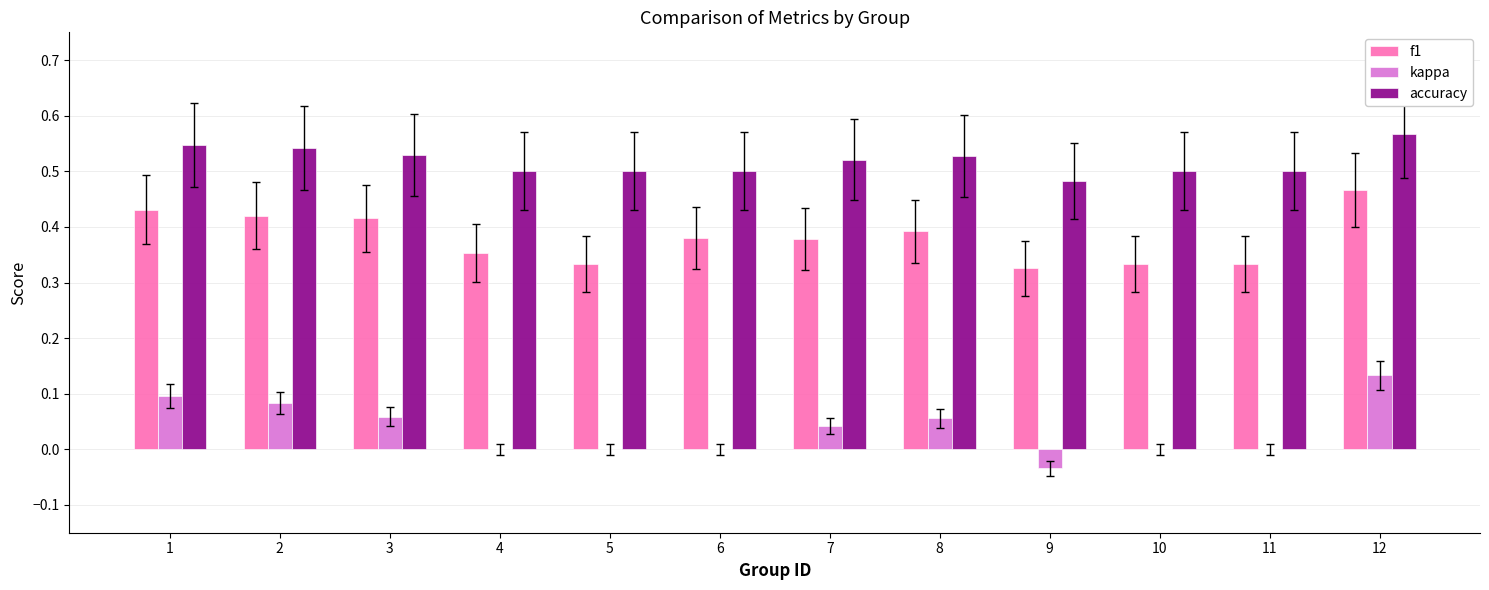

At which label does accuracy reach its peak?

12